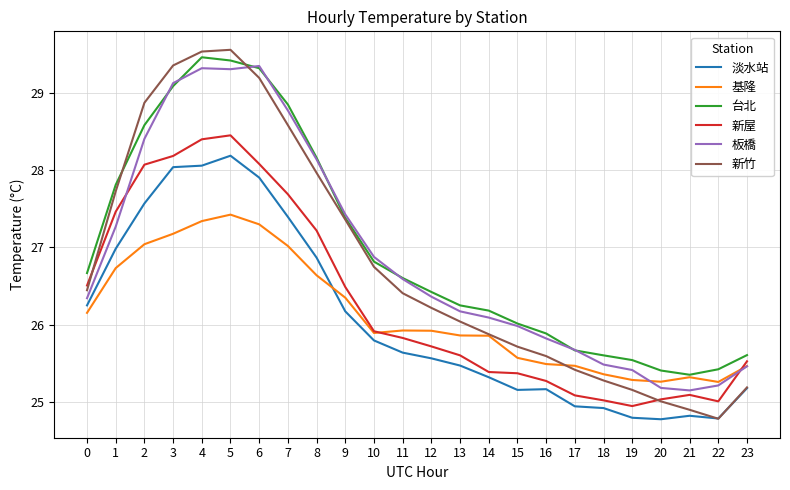

Is the value of 新竹 at 1 greater than the value of 基隆 at 20?

Yes